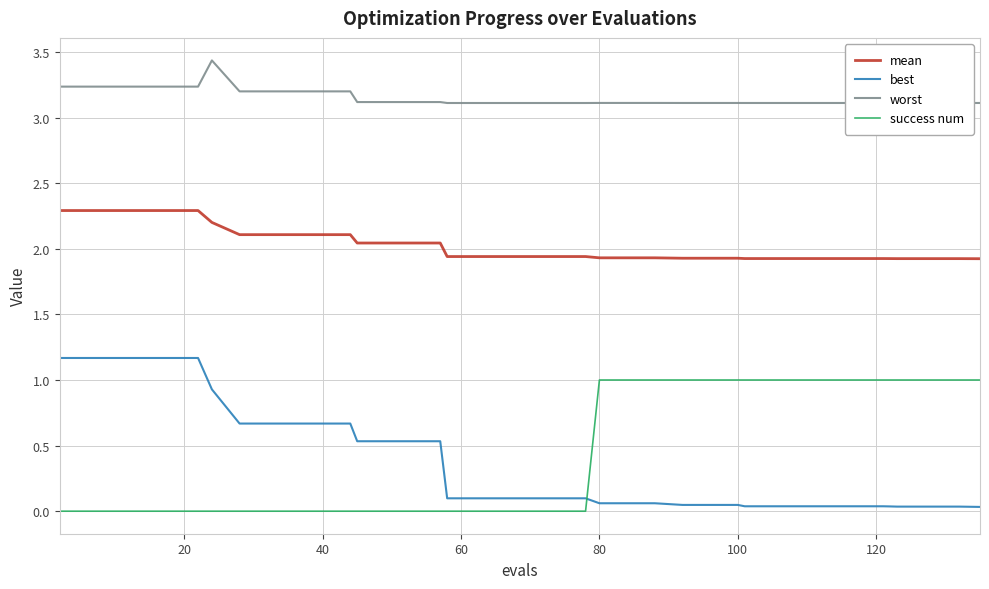

True or false: success num and mean intersect in this chart.

False